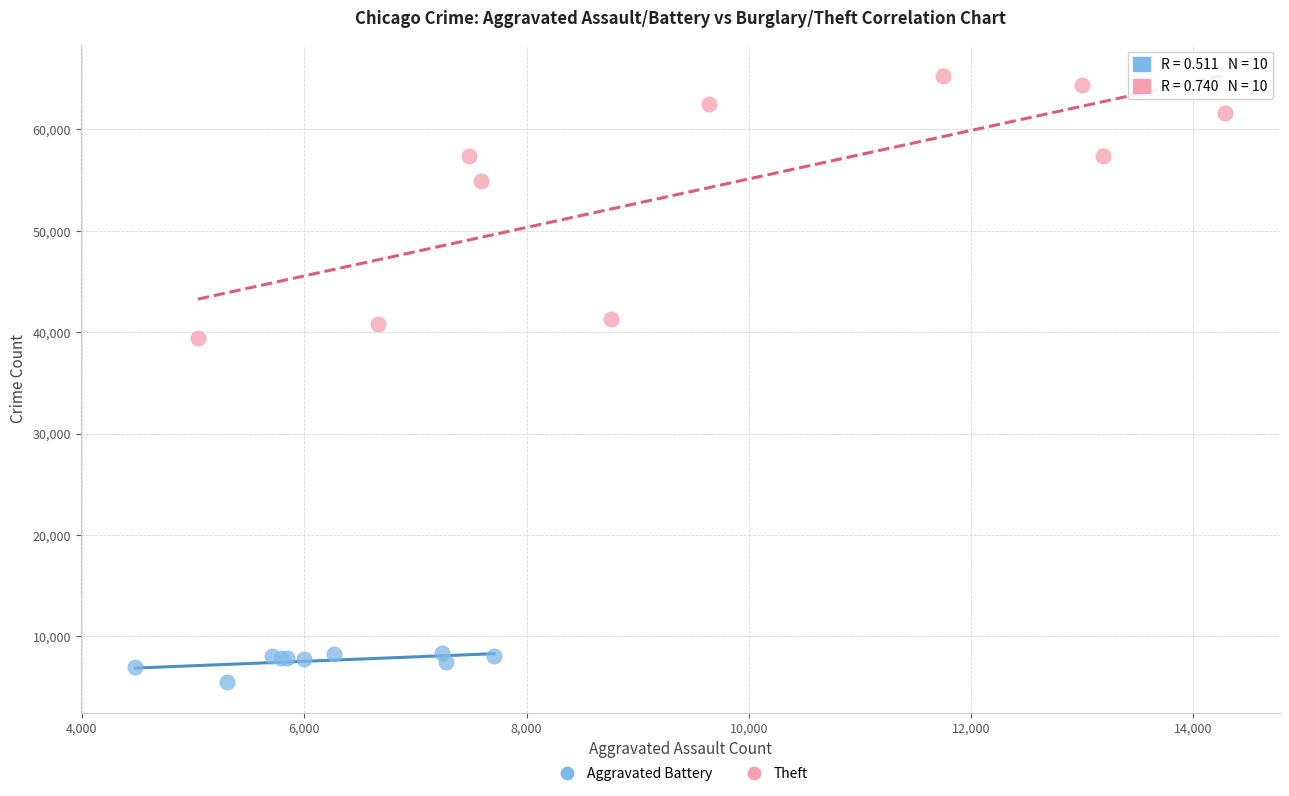

Which series has the widest spread of Y values?

Theft